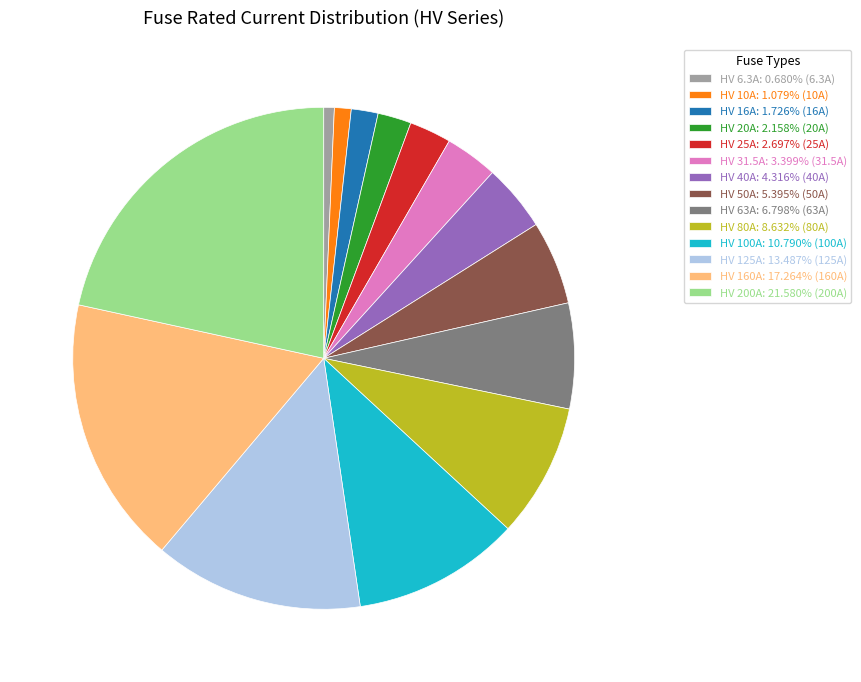

Approximately how many times larger is the value at HV 100A: 10.790% (100A) compared to HV 20A: 2.158% (20A)?

5.0